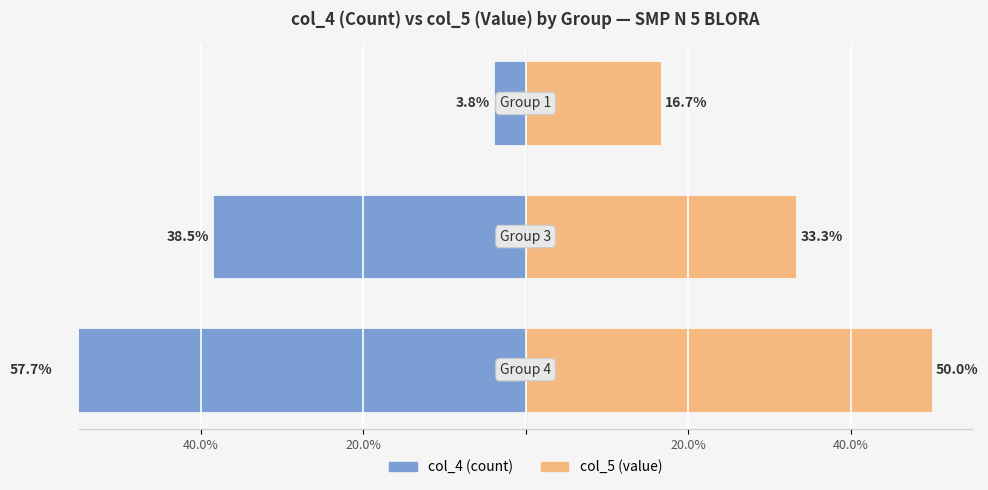

Is it true that col_4 (count) equals -3.8 at 20.0%?

True